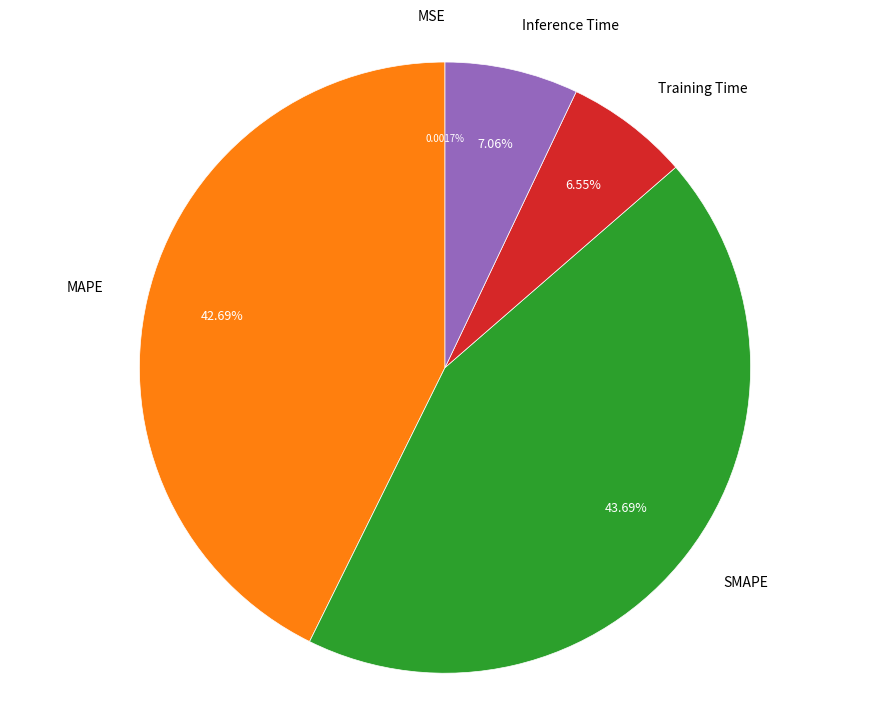

Do MAPE and SMAPE together represent more than half of the pie?

Yes